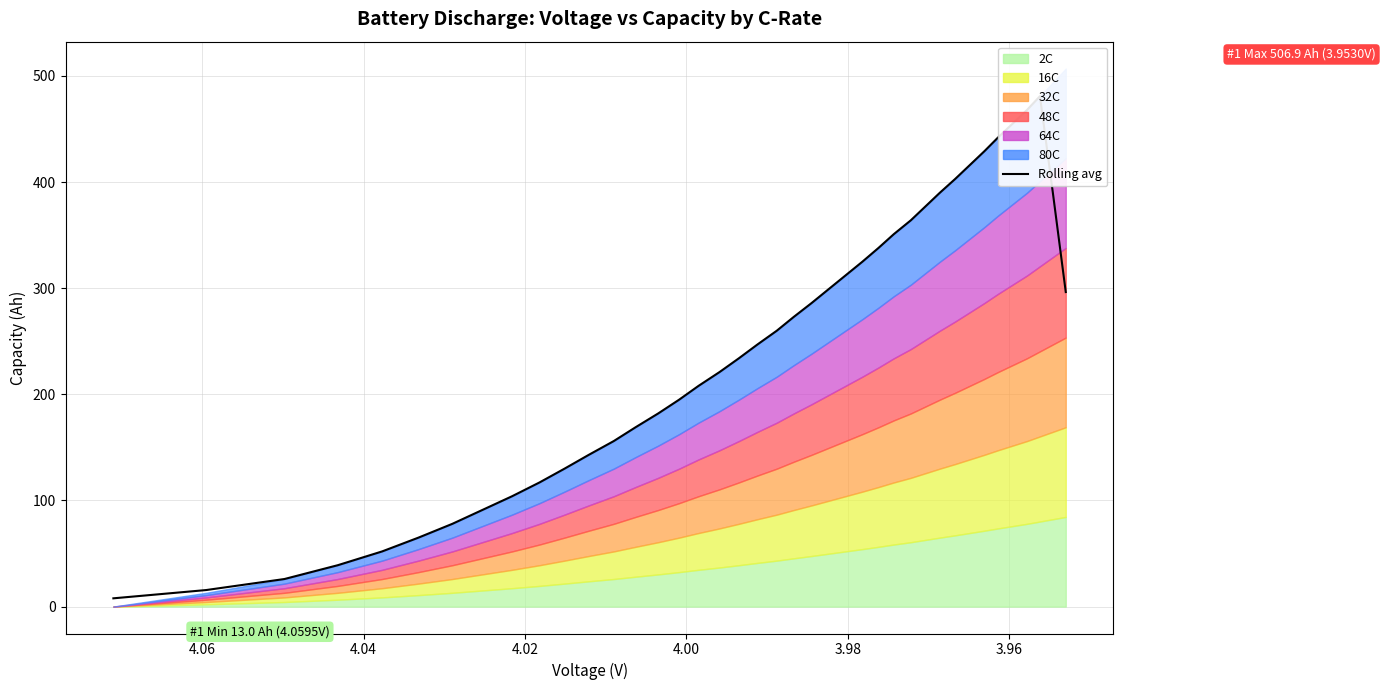

How many categories are shown in the chart?

40